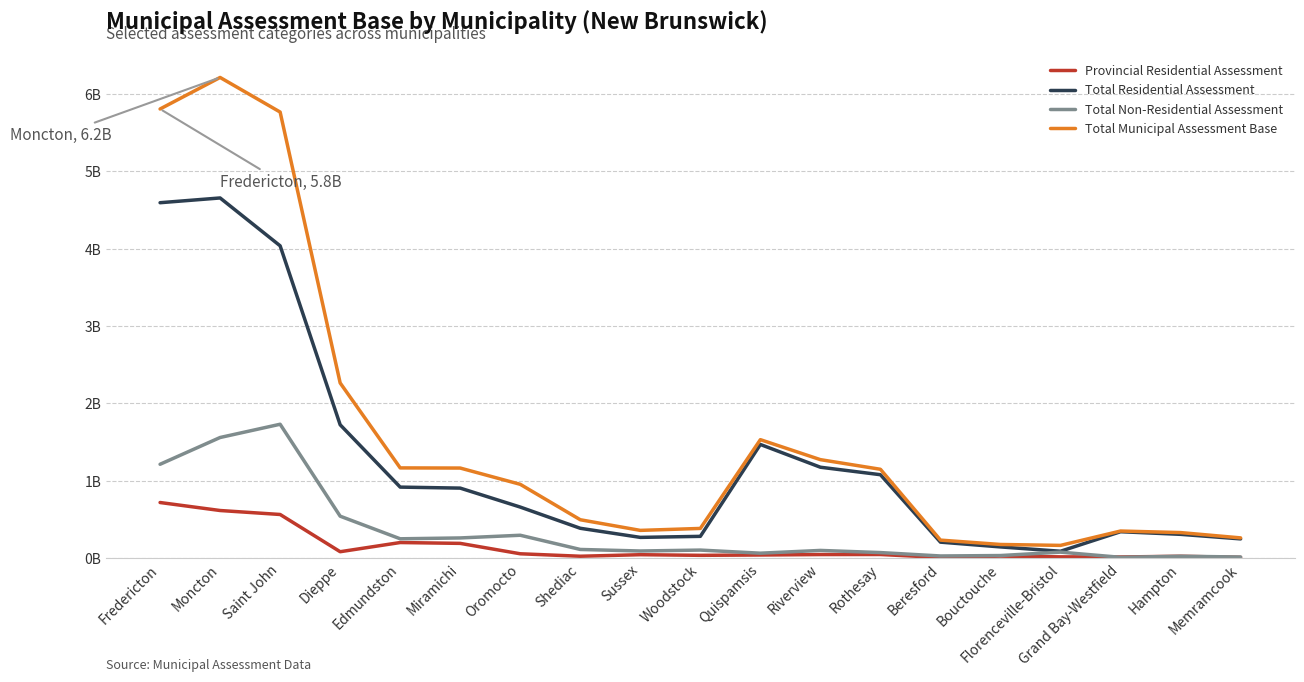

Rank the series by their maximum value, from lowest to highest.

Provincial Residential Assessment, Total Non-Residential Assessment, Total Residential Assessment, Total Municipal Assessment Base